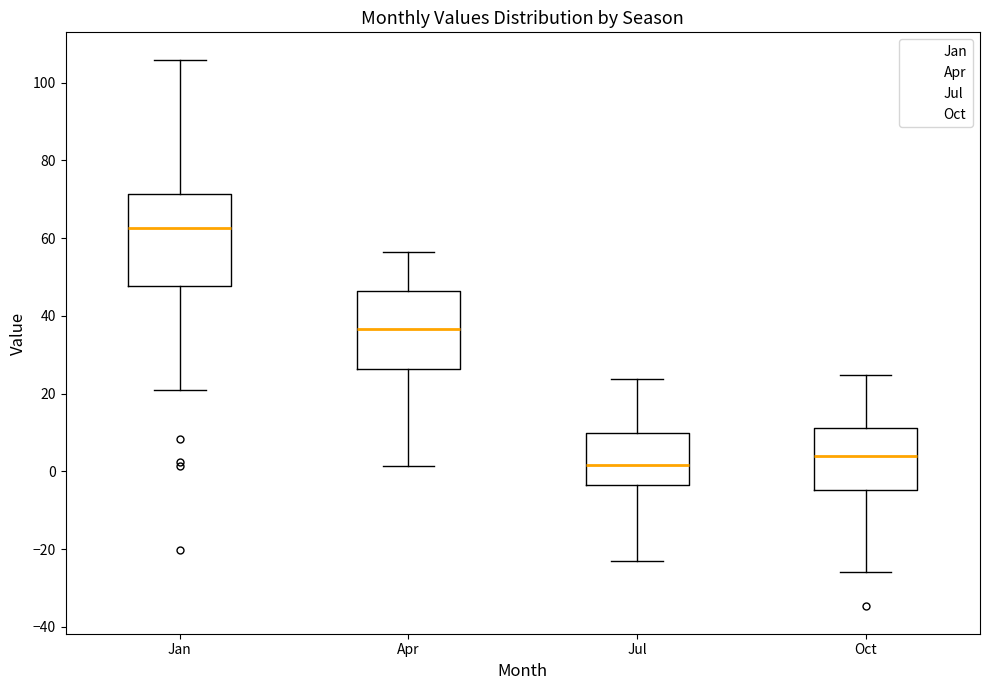

Reading left to right, read every box against the y-axis: the position of its median line, the range the box covers, and the ends of its whiskers. The values are not printed on the chart, so give them approximately, as read against the axis.

Jan: median 62, box 48 to 72, whiskers 20 to 106
Apr: median 36, box 26 to 46, whiskers 2 to 56
Jul: median 2, box -4 to 10, whiskers -22 to 24
Oct: median 4, box -4 to 12, whiskers -26 to 24